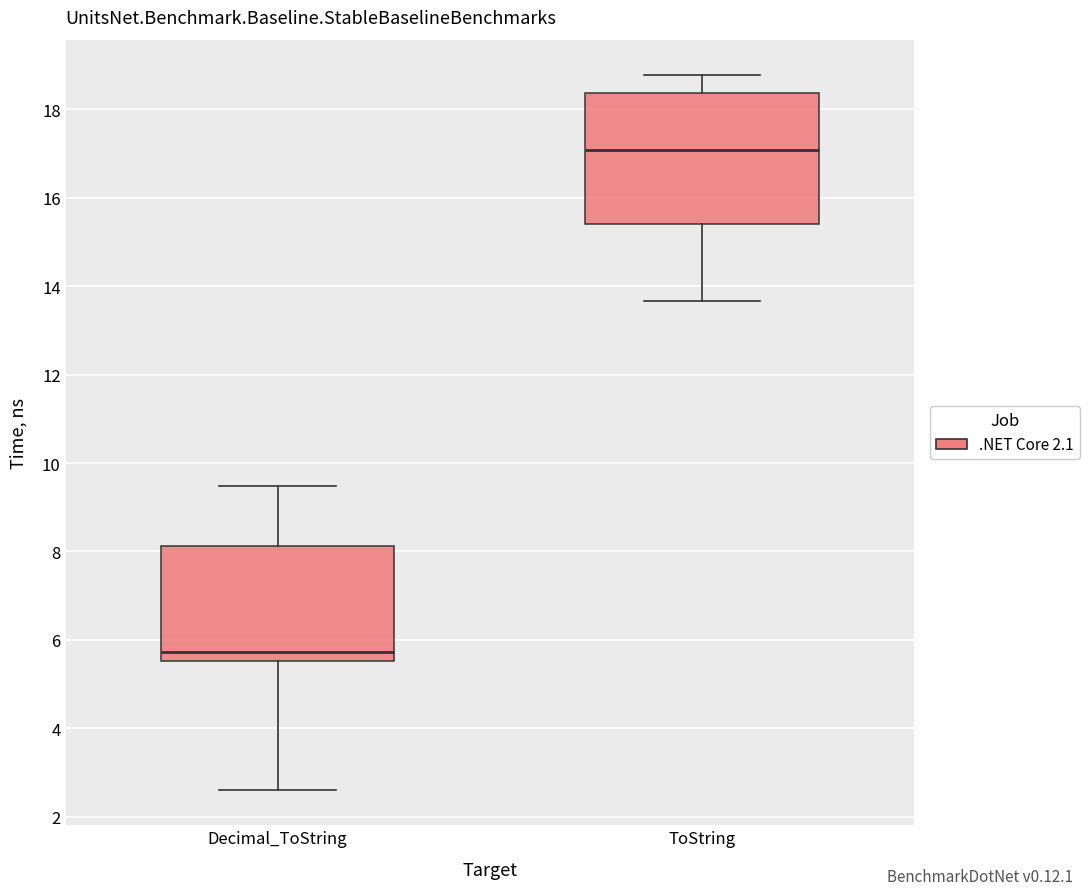

Which box is the tallest, from its lower edge to its upper edge?

ToString